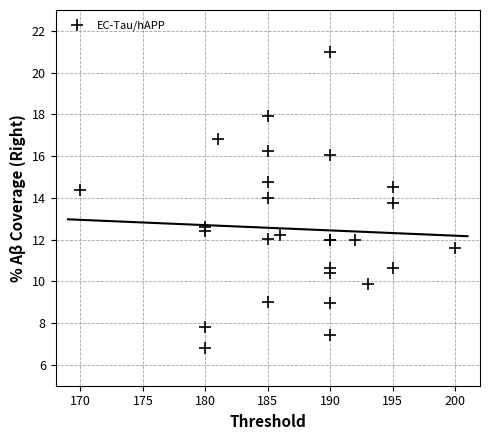

What Y value in the scatter plot is closest to 13?

12.6